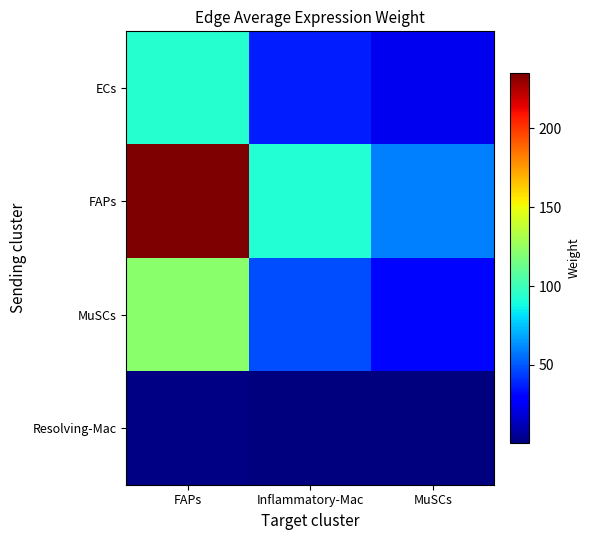

At which category does the chart reach its peak across all series?

FAPs